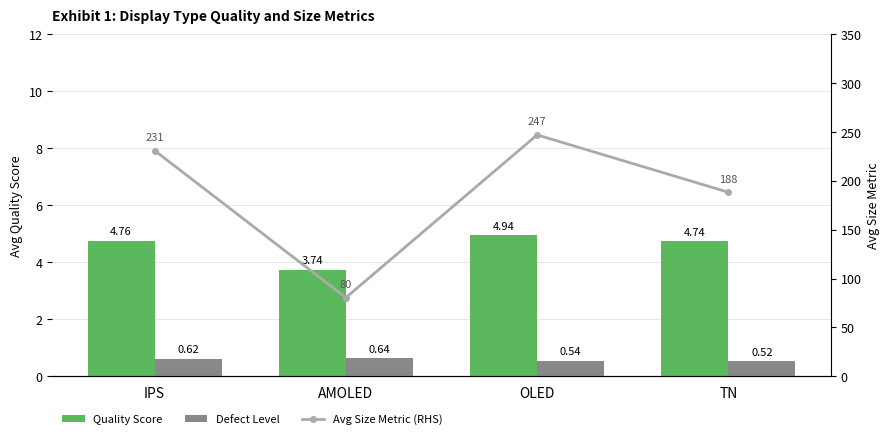

What is the label of the 4th bar from the right?

IPS